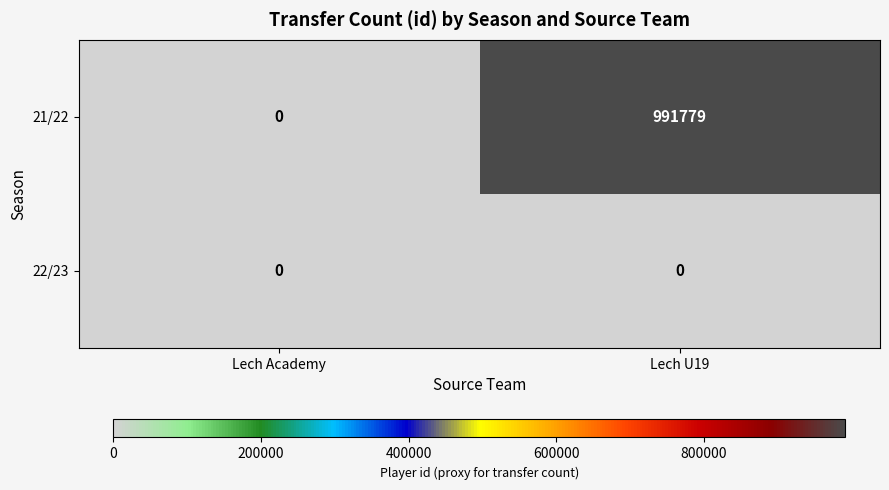

At how many categories does at least one series exceed 661901?

1